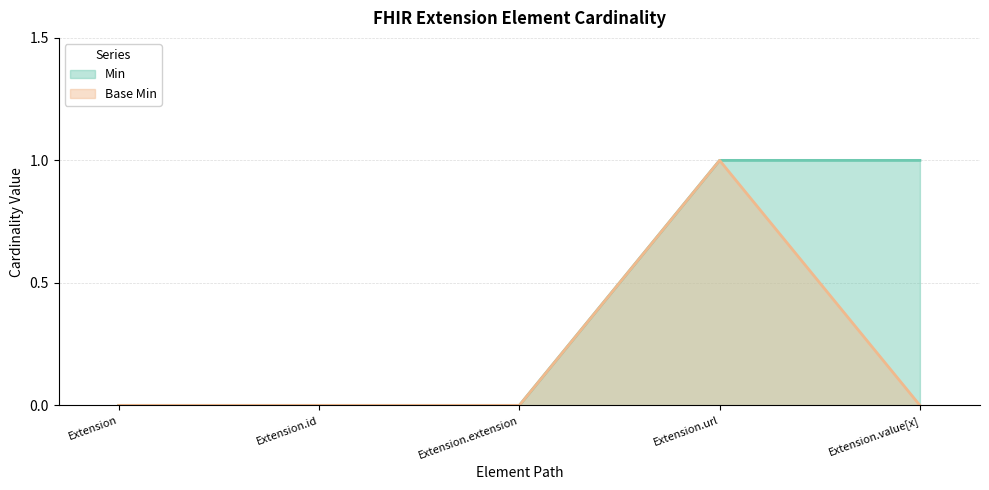

At which category does Base Min reach its first local peak?

Extension.url